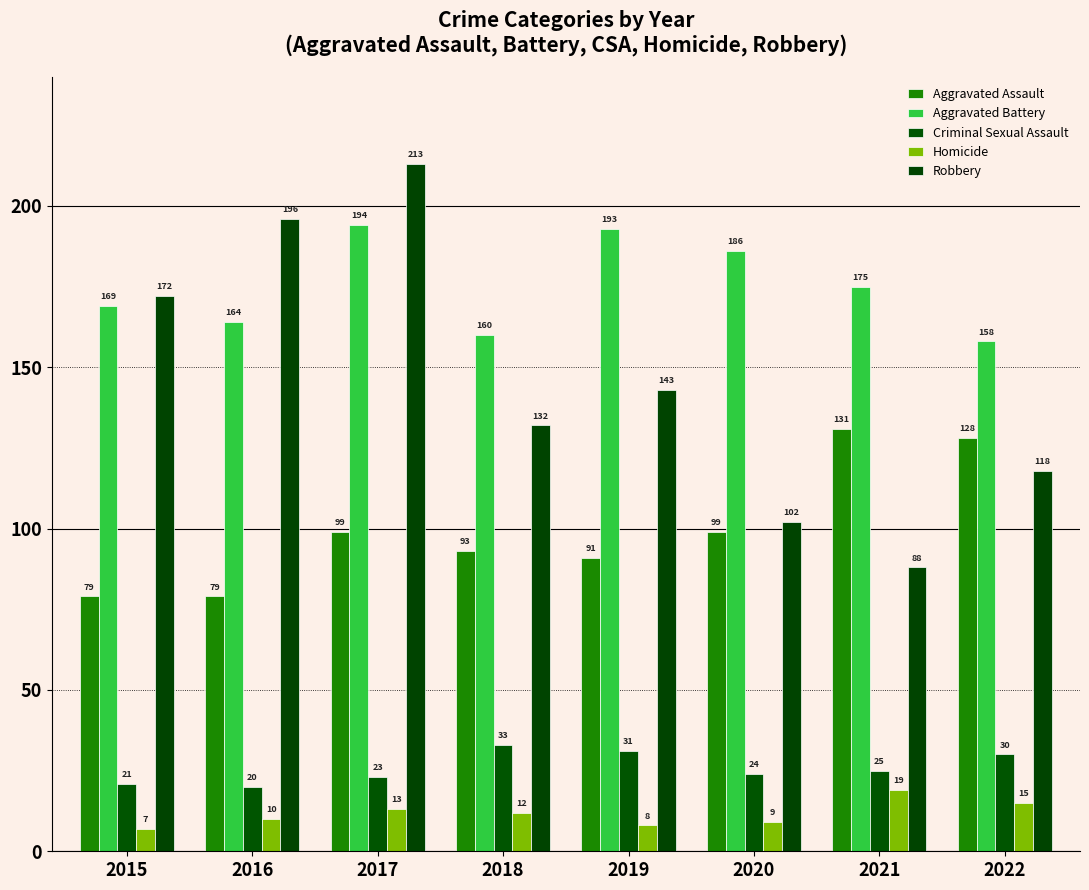

What is the difference between the maximum and second lowest values in the Criminal Sexual Assault series?

12